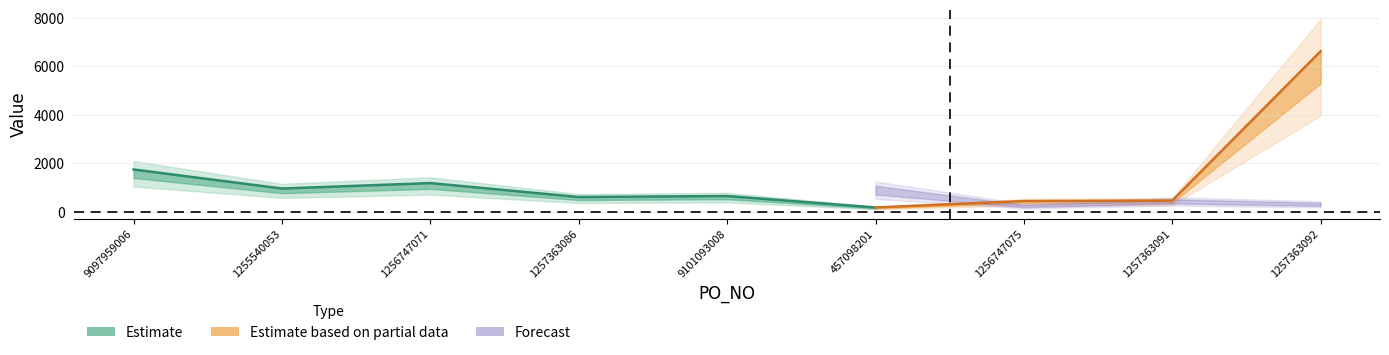

What is the approximate value of AMOUNT at 9097959006?

1751.5